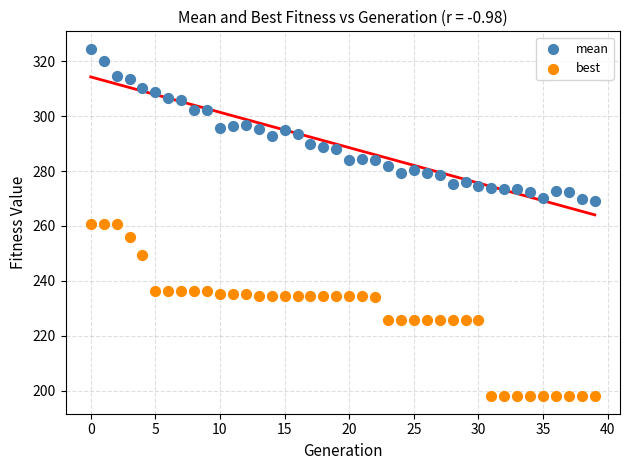

Which series reaches the maximum Y coordinate?

mean